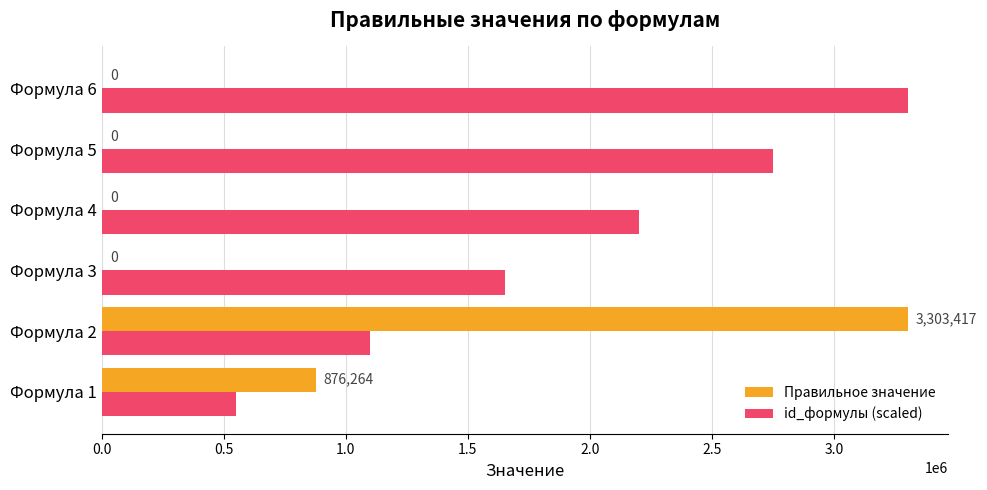

True or false: Правильное значение has a value of 1245814.3 at Формула 1.

False